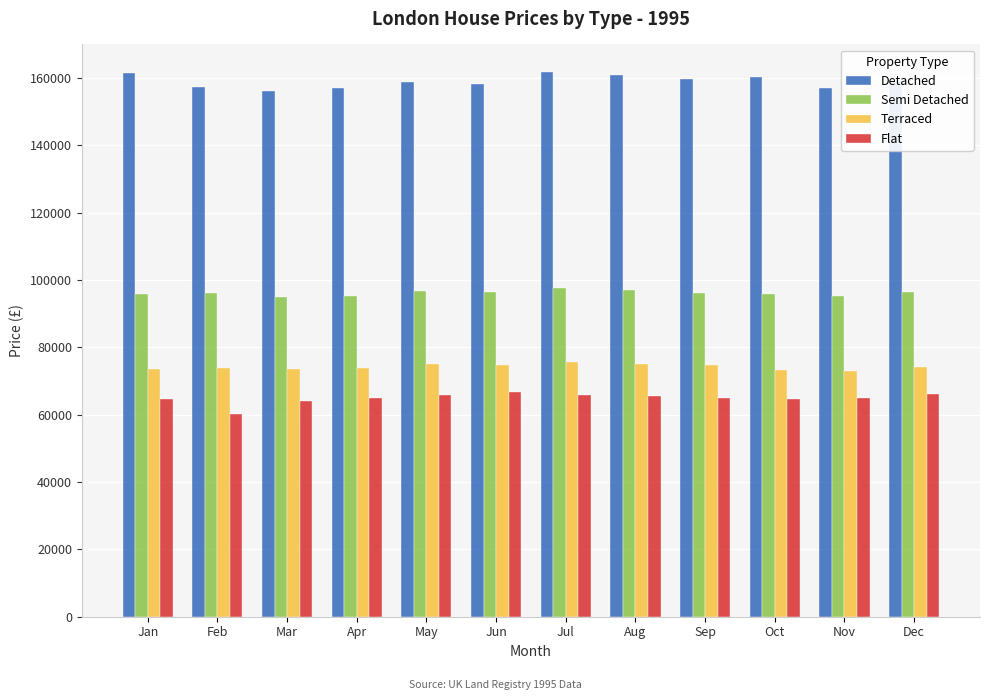

At Feb, list the series in order from largest to smallest.

Detached, Semi Detached, Terraced, Flat